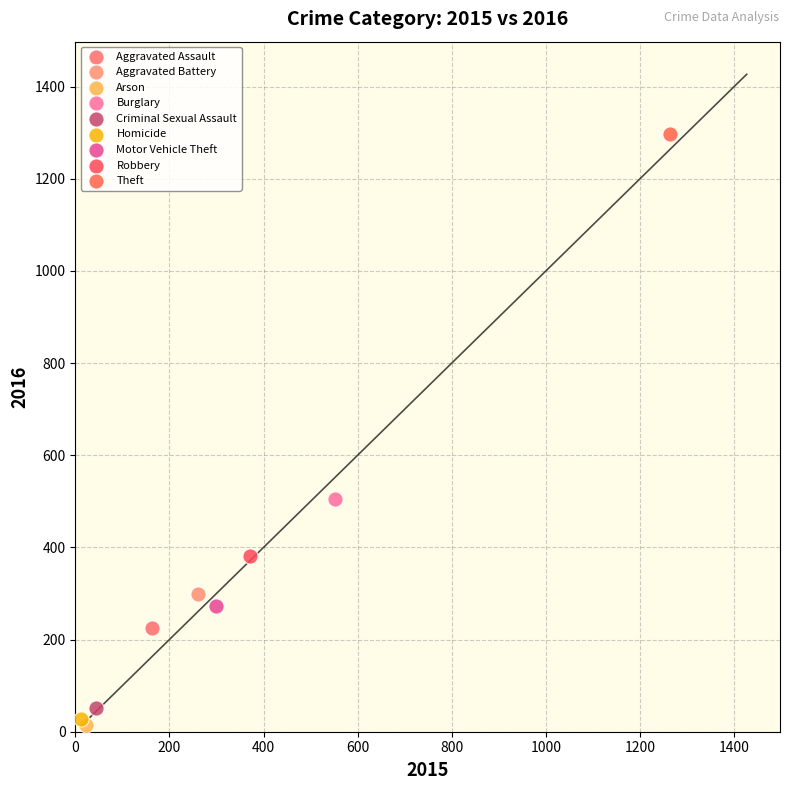

What are all the series names shown in the legend?

Aggravated Assault, Aggravated Battery, Arson, Burglary, Criminal Sexual Assault, Homicide, Motor Vehicle Theft, Robbery, Theft